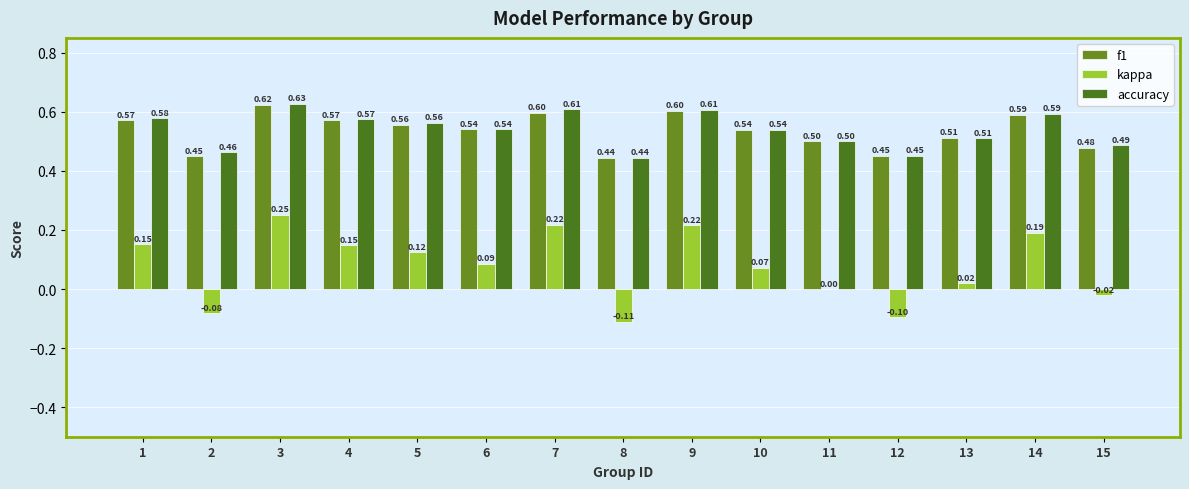

The value of kappa at 9 is 0.3. True or false?

False